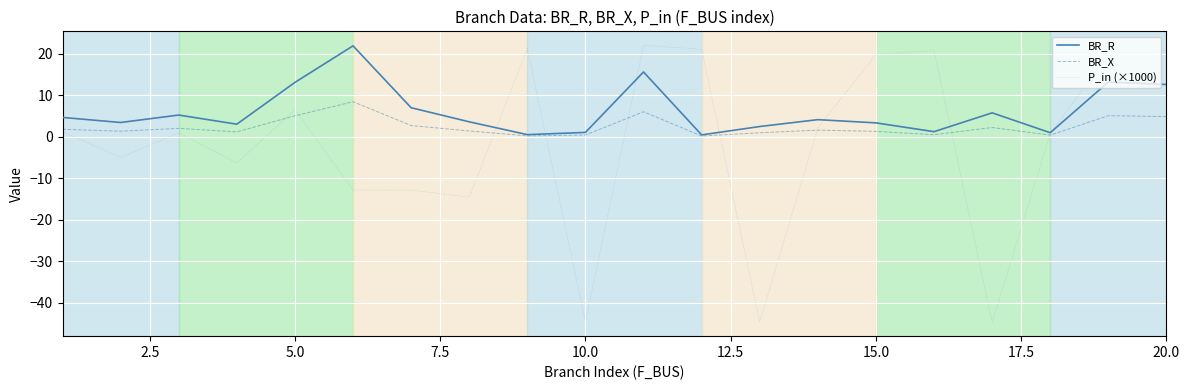

What is the minimum value for BR_X?

0.2